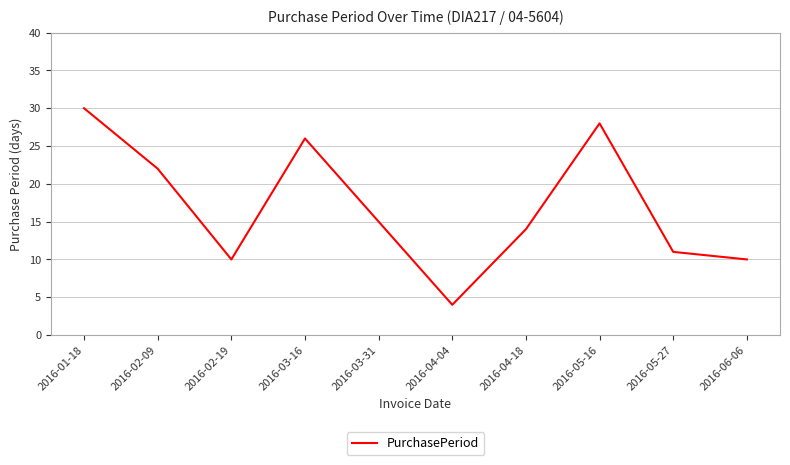

What is the average value?

17